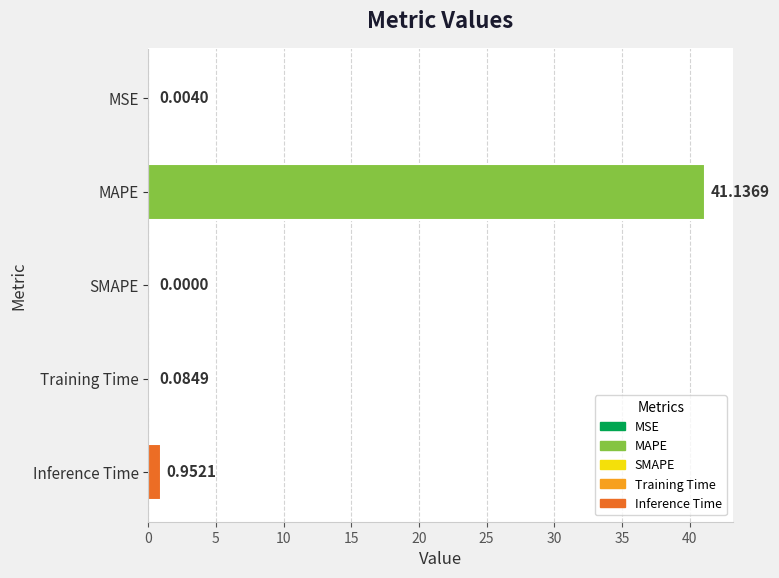

Which label corresponds to the largest value in the chart?

MAPE